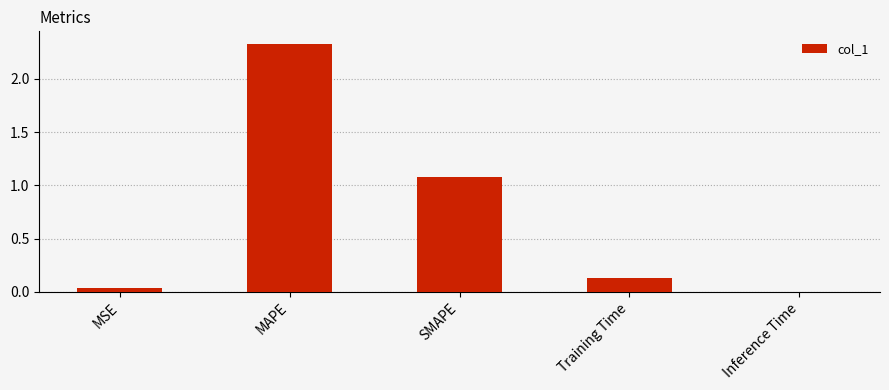

What is the sum of all values?

3.6